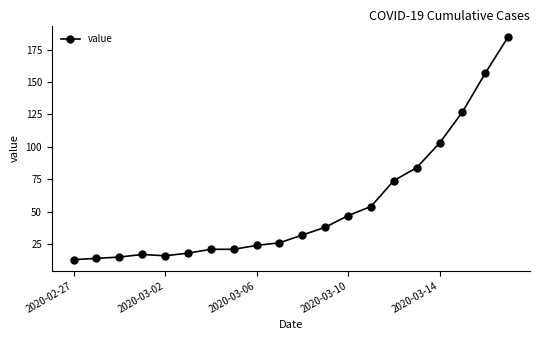

Reading left to right, what are all the values shown in this chart?

13	14	15	17	16	18	21	21	24	26	32	38	47	54	74	84	103	127	157	185